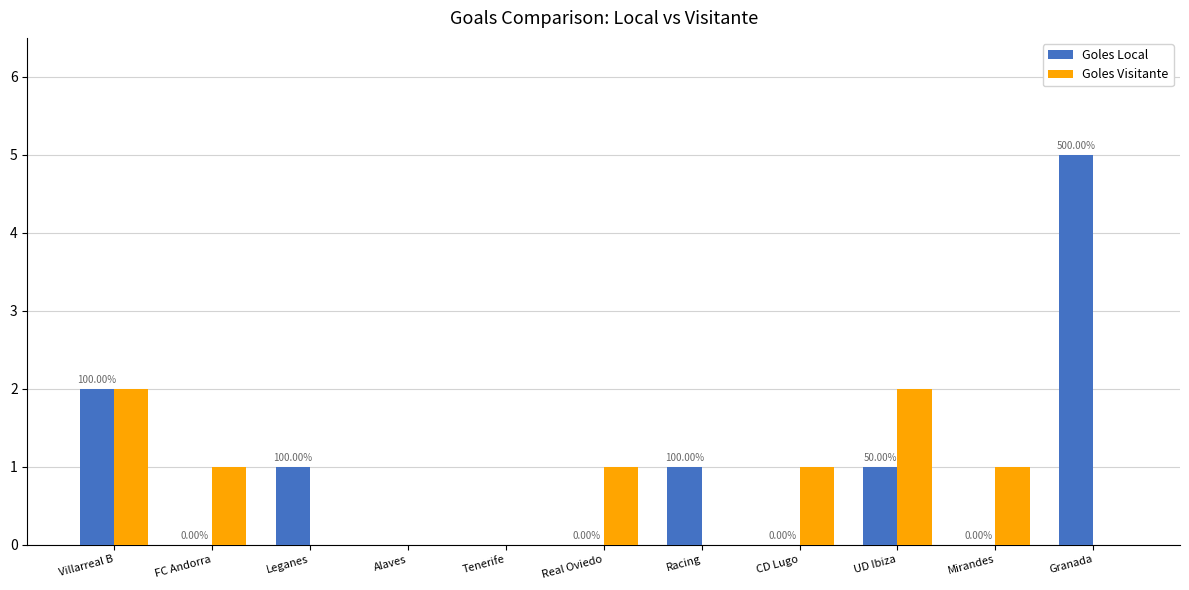

Reading left to right, list all the values displayed in this chart.

Goles Local: Villarreal B=2	FC Andorra=0	Leganes=1	Alaves=0	Tenerife=0	Real Oviedo=0	Racing=1	CD Lugo=0	UD Ibiza=1	Mirandes=0	Granada=5
Goles Visitante: Villarreal B=2	FC Andorra=1	Leganes=0	Alaves=0	Tenerife=0	Real Oviedo=1	Racing=0	CD Lugo=1	UD Ibiza=2	Mirandes=1	Granada=0